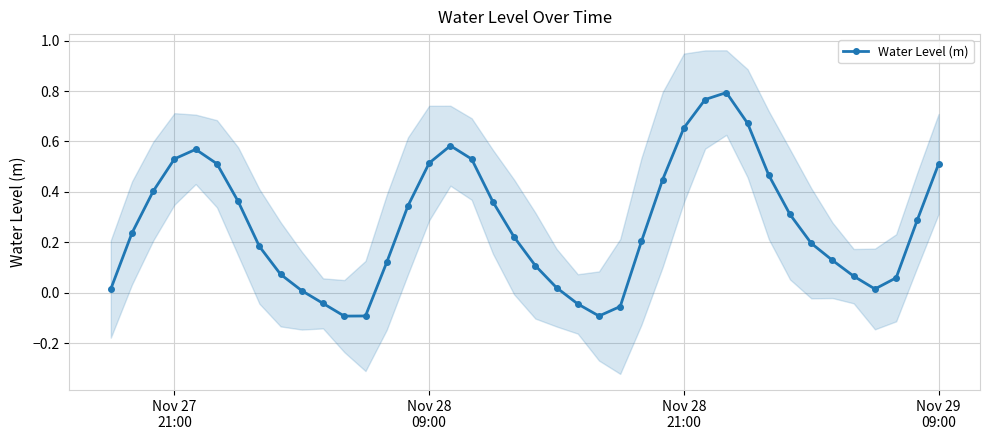

How many interior local valleys does the Water Level (m) series have?

3